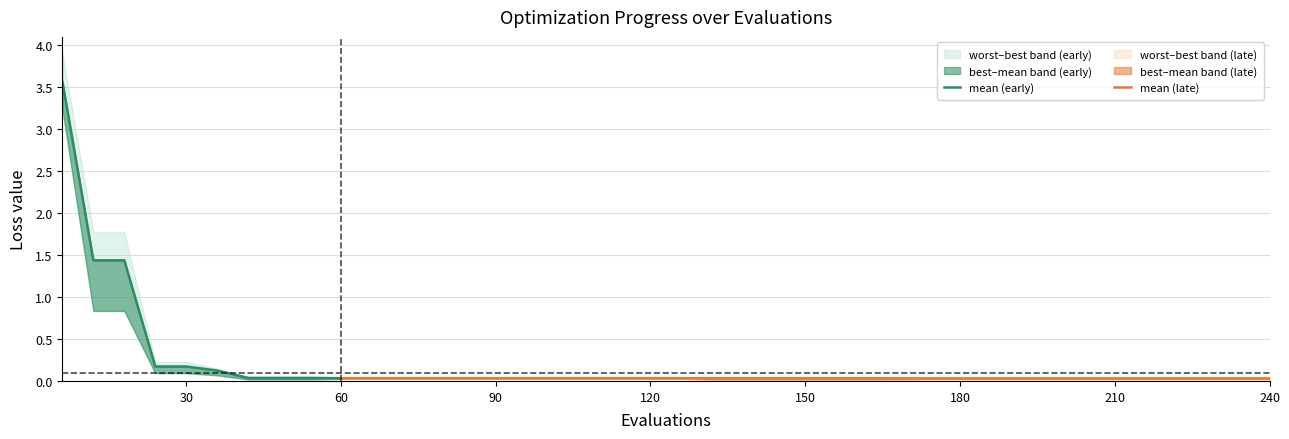

Does the chart have visible grid lines?

Yes